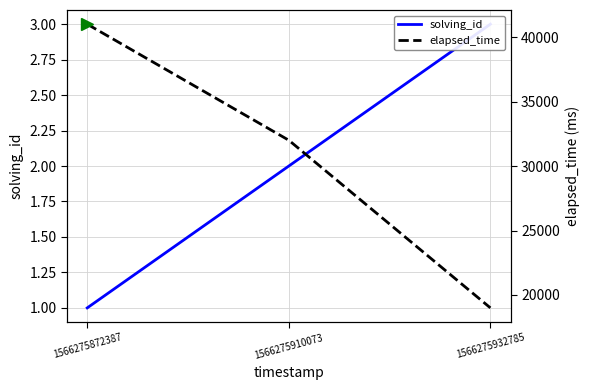

What is the sum of all solving_id values?

6